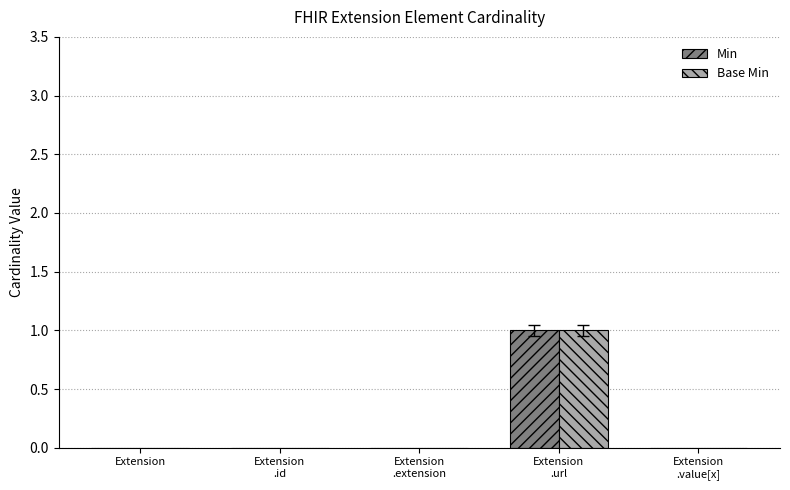

The Min series shows 0 at Extension. True or false?

True